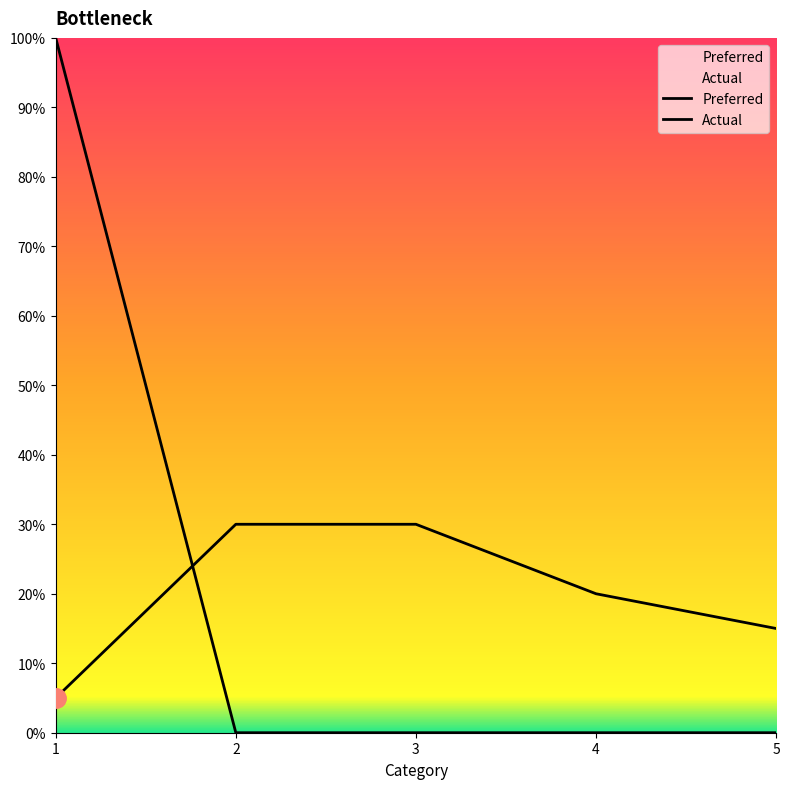

How many lines are shown in the chart?

2